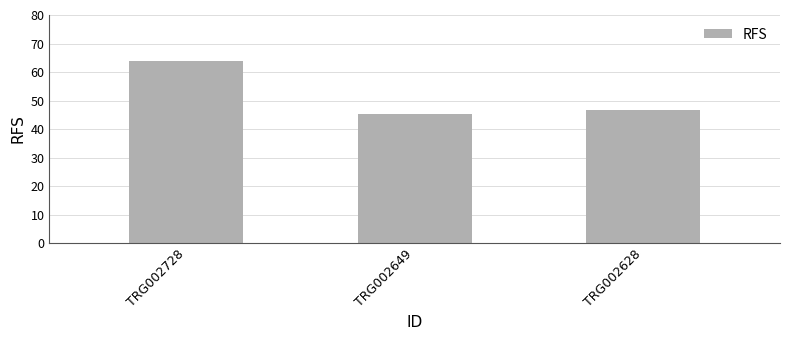

Reading left to right, what are all the values shown in this chart?

TRG002728=64.0	TRG002649=45.2	TRG002628=46.6